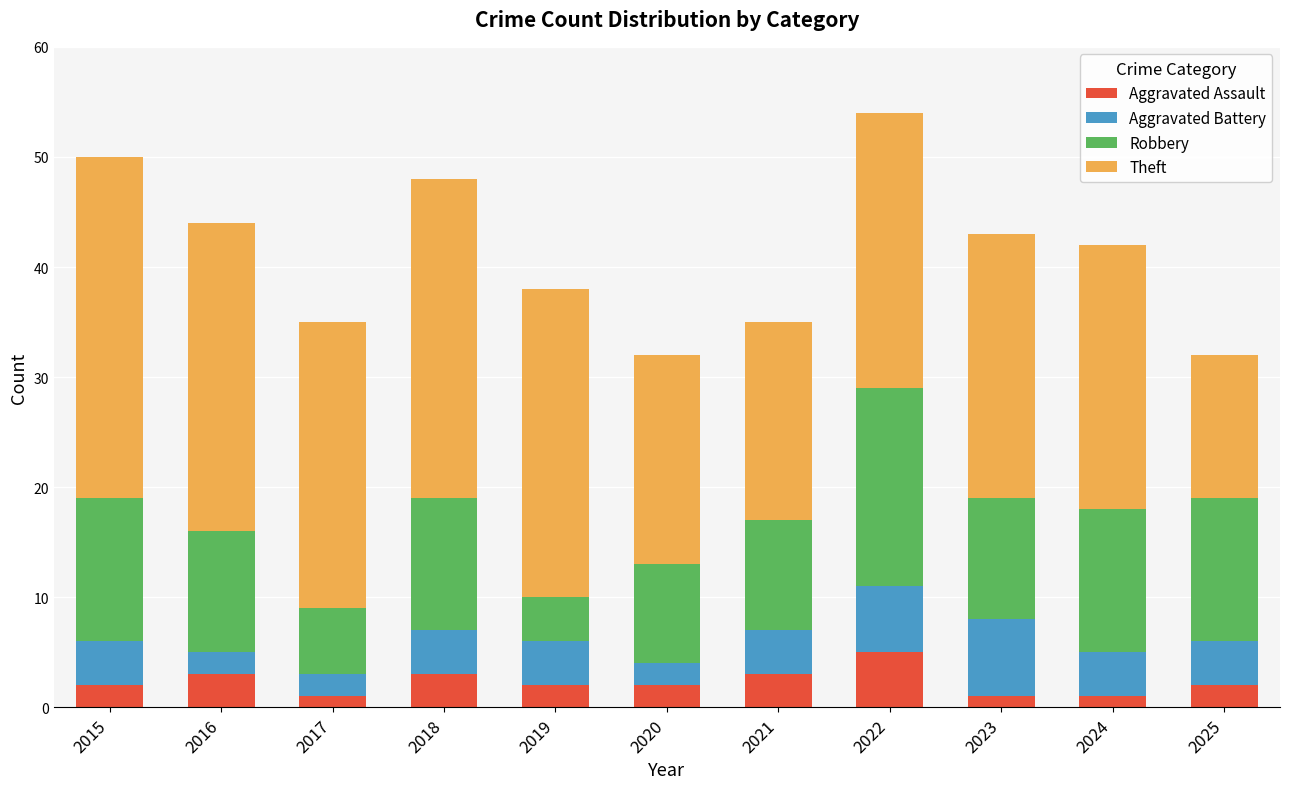

What is the total value across all series at 2022?

54